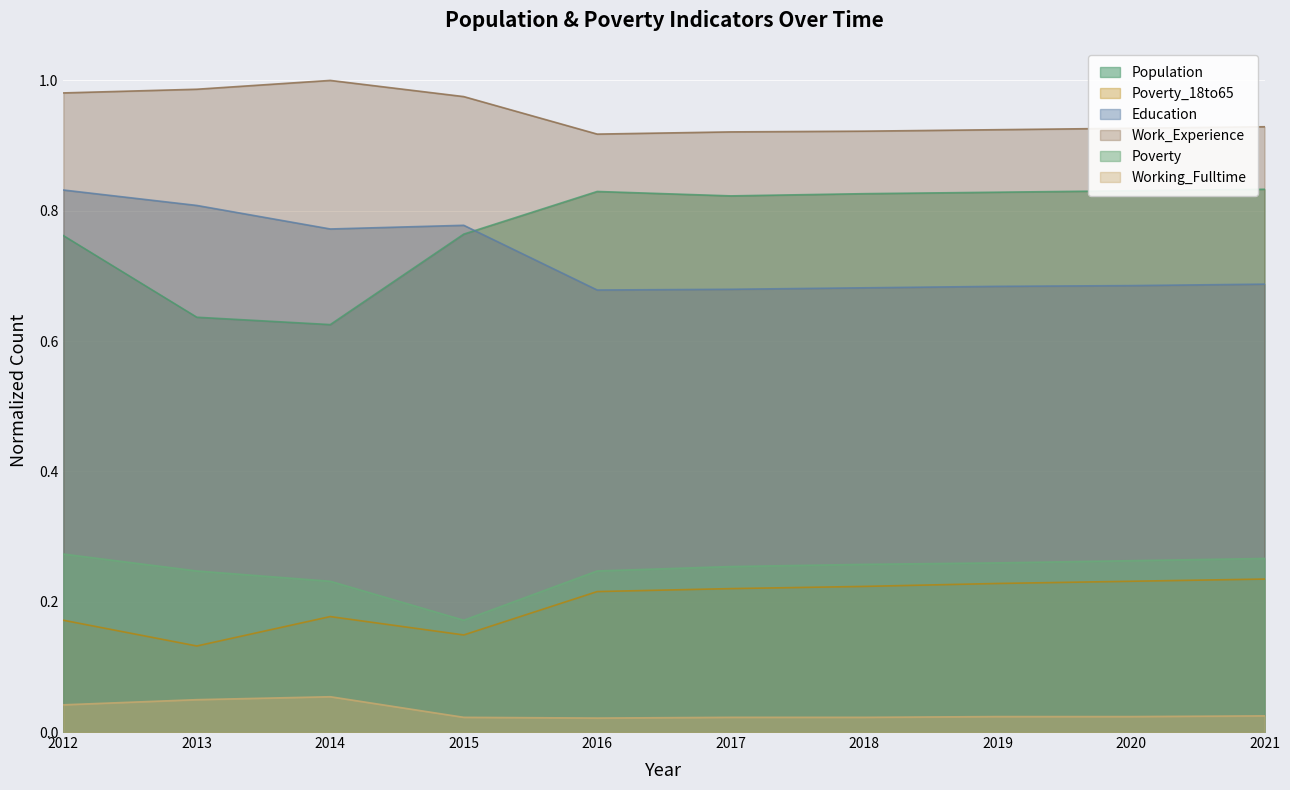

Between 2012 and 2021, which is larger?

2021